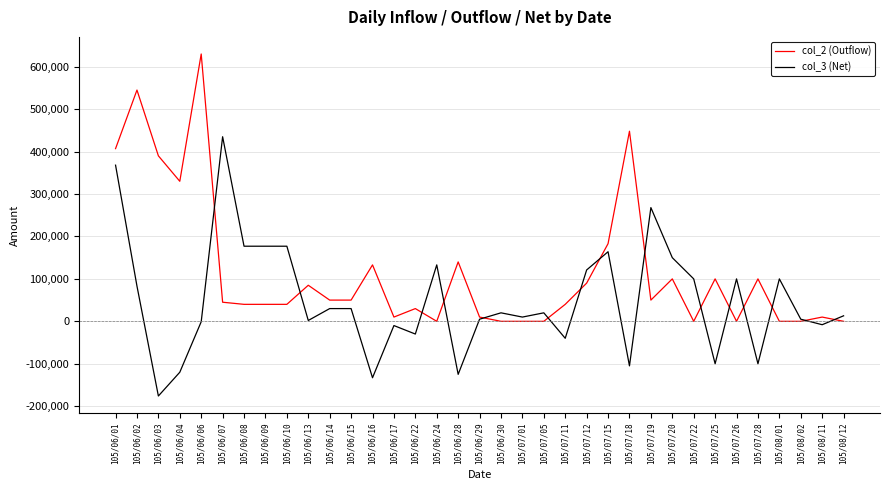

The value of col_2 (Outflow) at 105/06/14 is 84418. True or false?

False